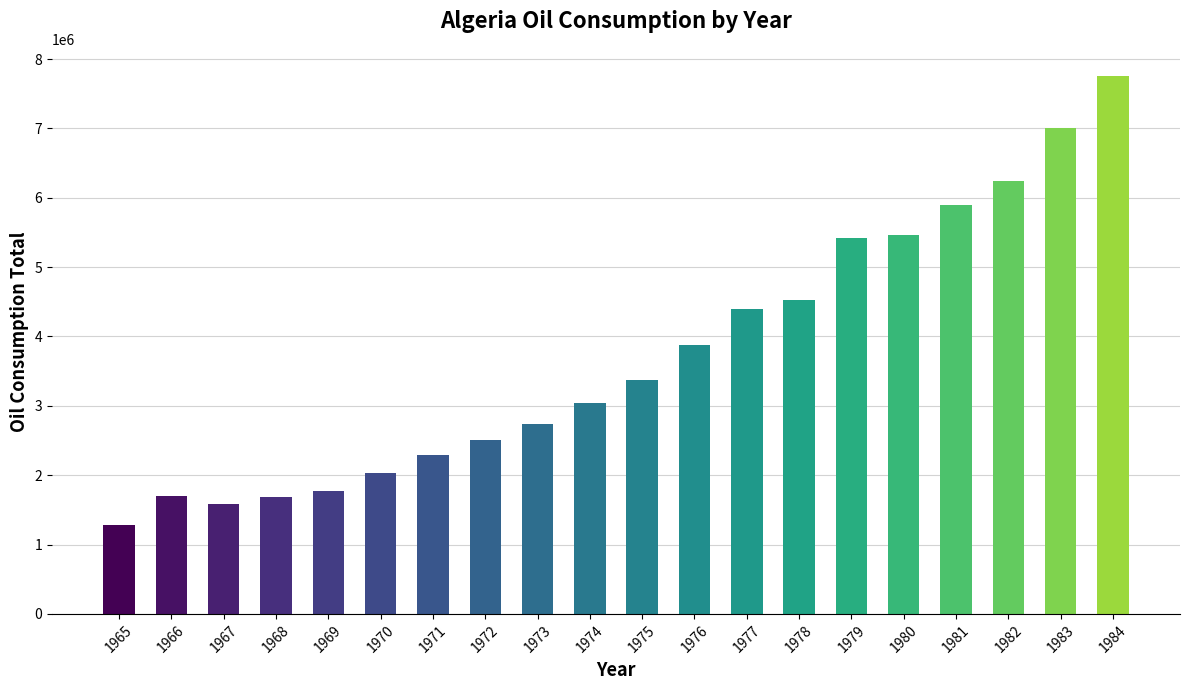

Read the value at 1983, to the nearest 100.

7011000